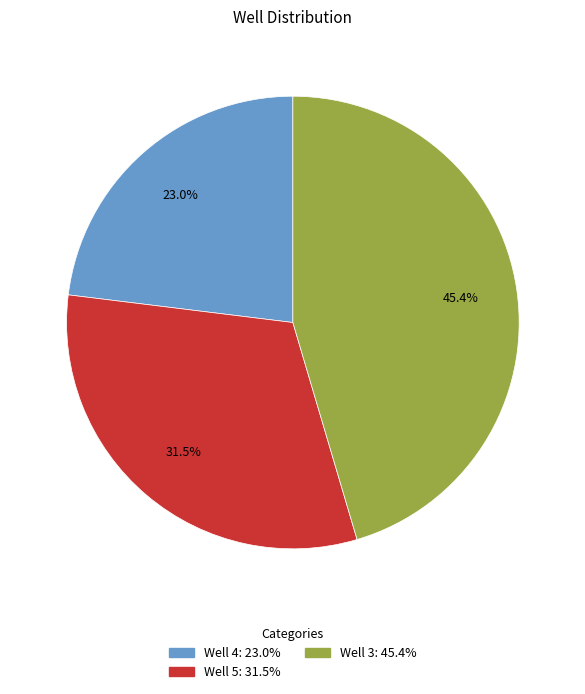

To the nearest percent, what is the combined percentage of Well 5 and Well 3?

77%